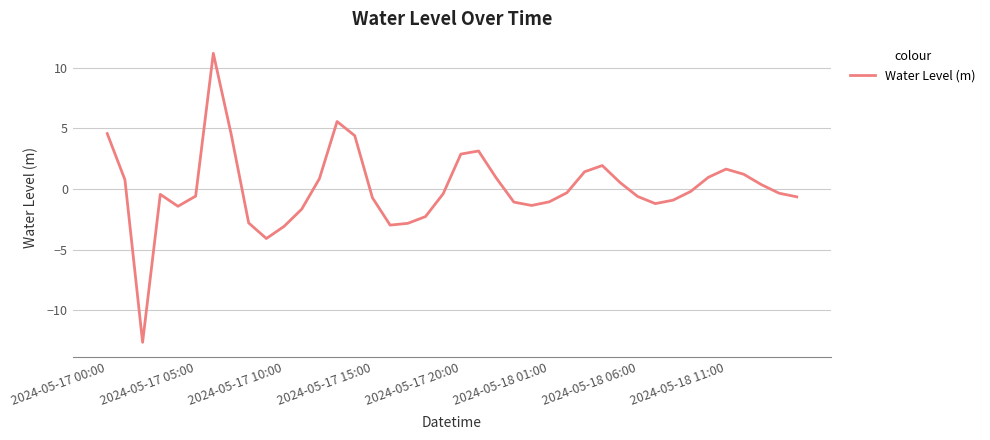

What is the minimum value shown in the chart?

-12.6